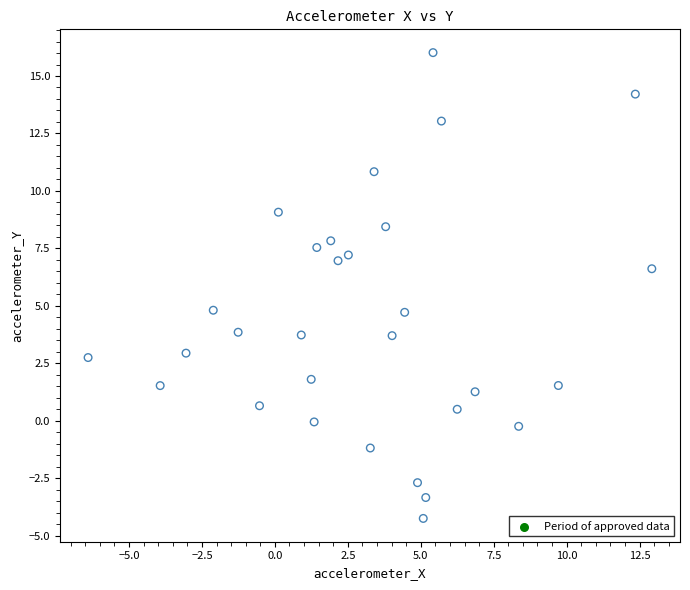

What is the range of Y values (max minus min)?

20.3